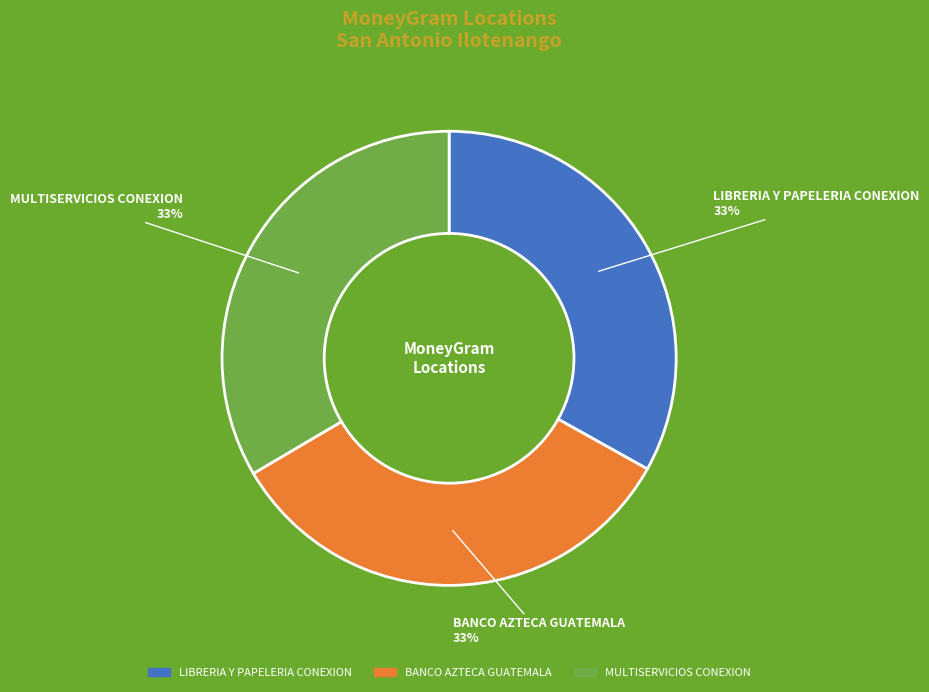

Is the sum of BANCO AZTECA GUATEMALA and MULTISERVICIOS CONEXION greater than half?

Yes